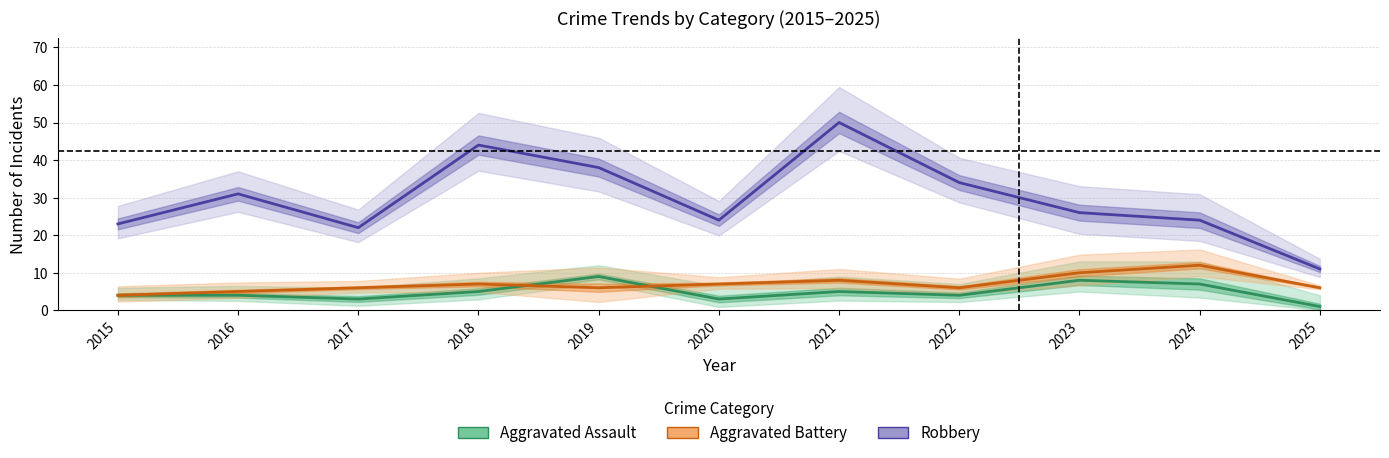

At which category is the sum across all series the highest?

2021